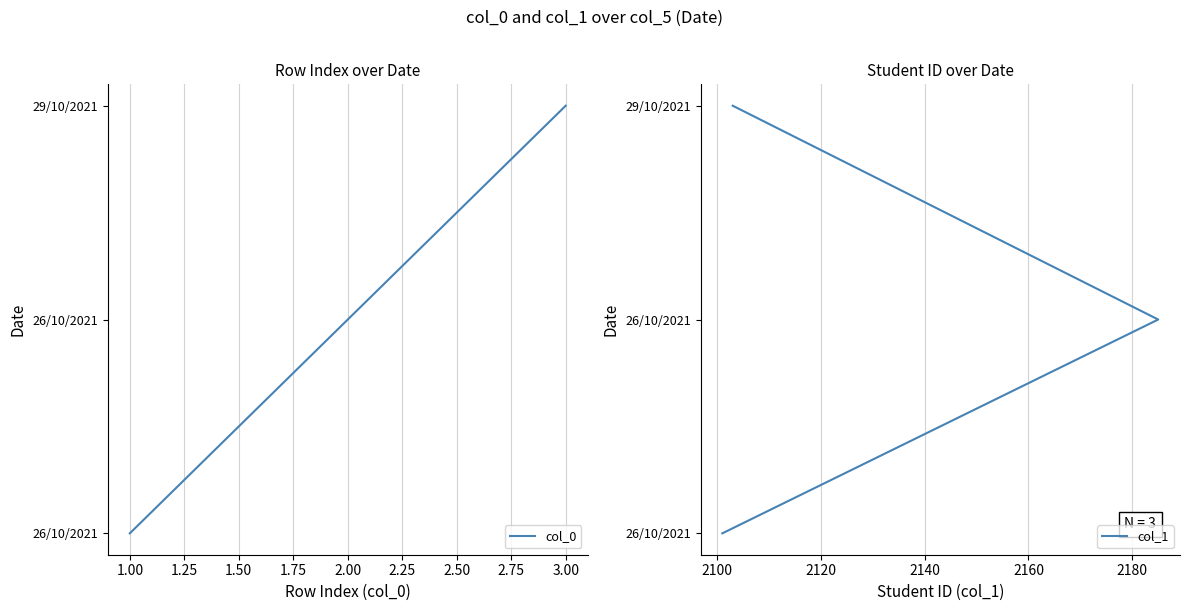

Where is col_0 nearest to the value 1?

2.00